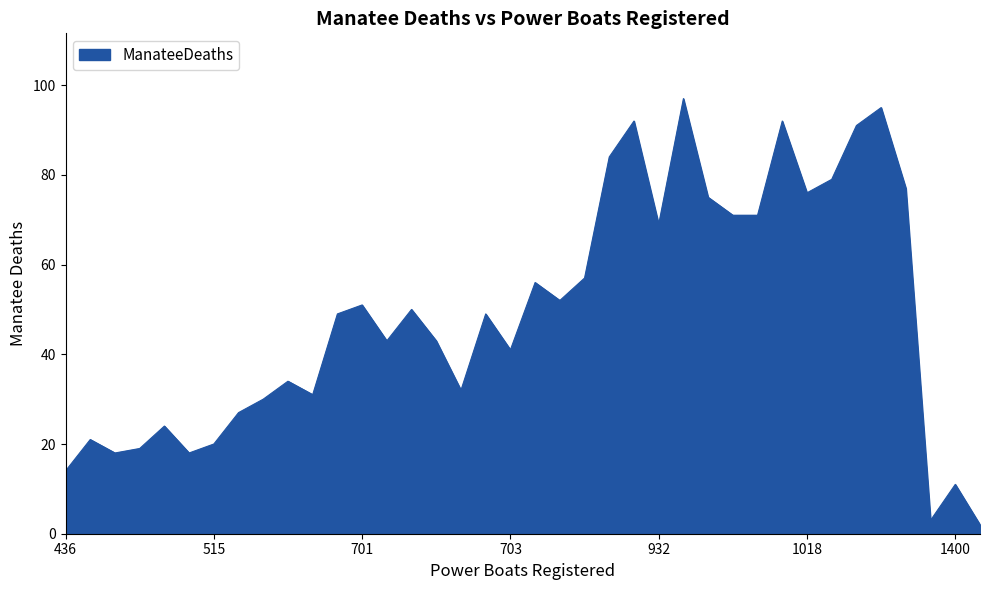

What is the difference between the maximum and minimum values?

95